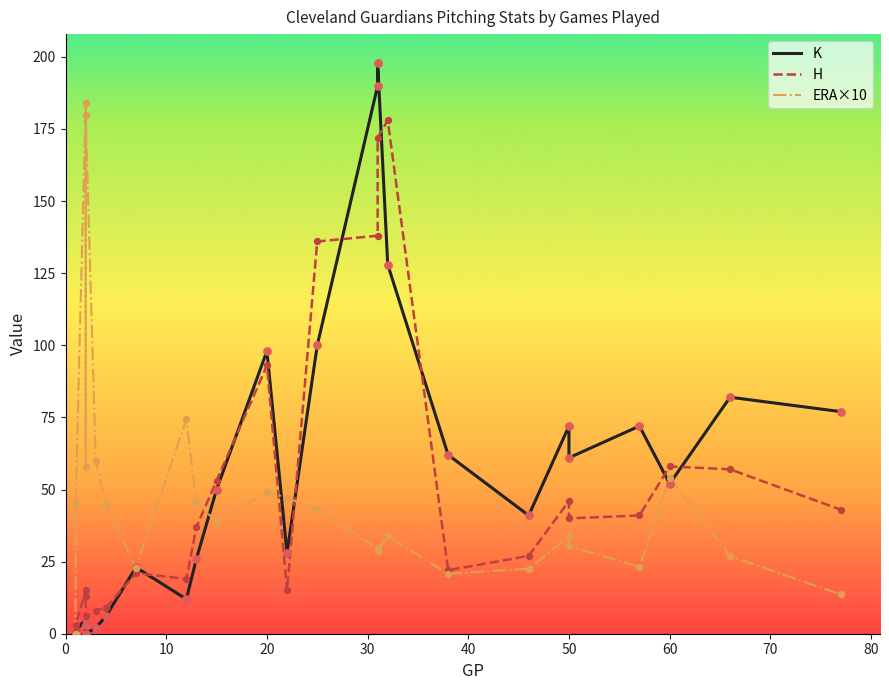

Which series has the largest total across all categories?

K